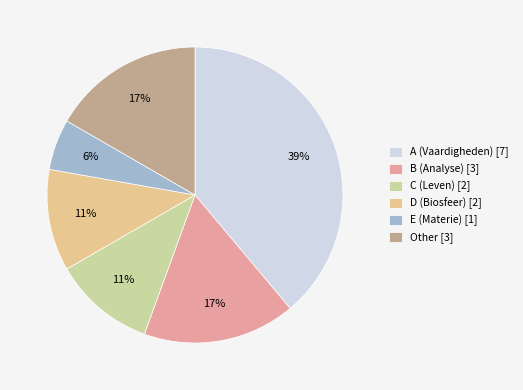

What is the change in value from A (Vaardigheden) to C (Leven)?

-5